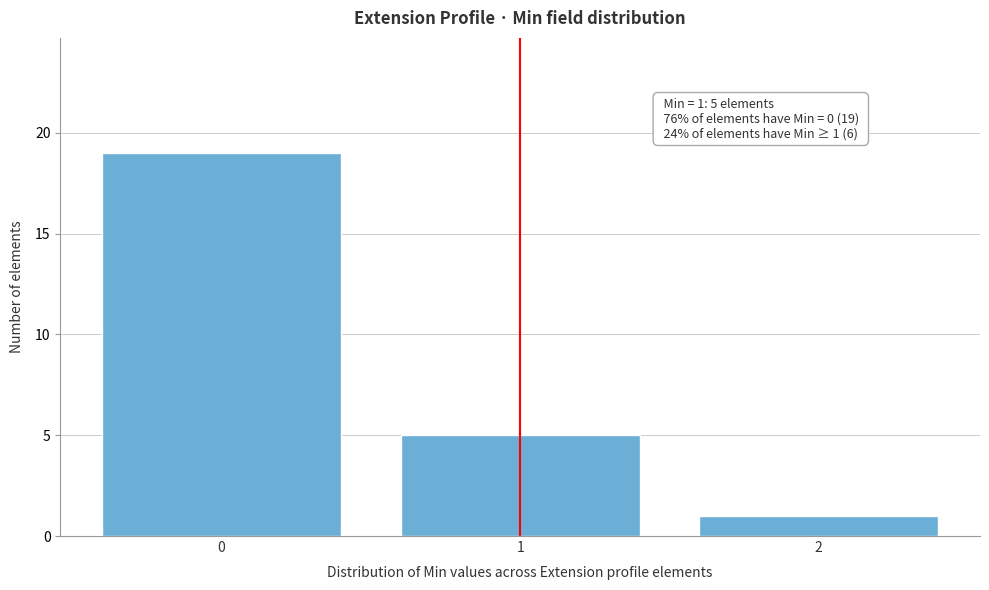

Reading left to right, extract all data points from this chart.

0=19	1=5	2=1